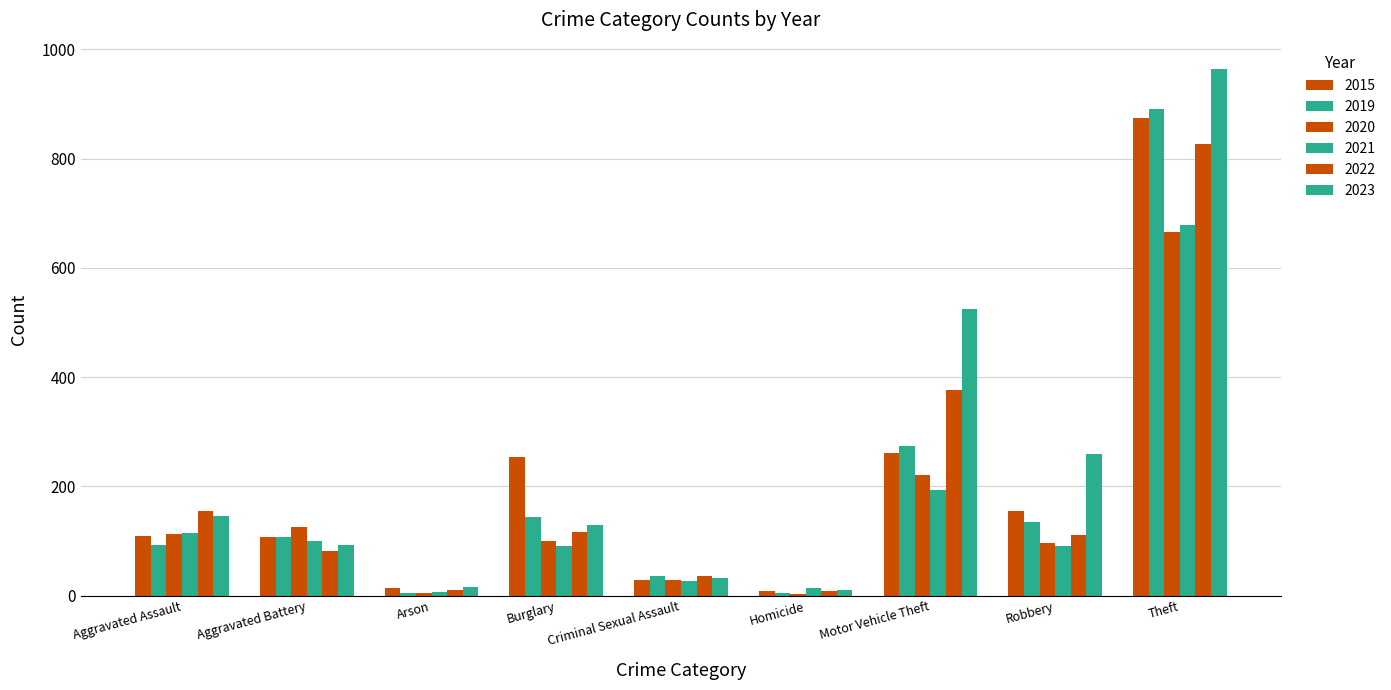

Reading left to right, list all the values displayed in this chart.

2015: Aggravated Assault=110	Aggravated Battery=108	Arson=13	Burglary=254	Criminal Sexual Assault=29	Homicide=9	Motor Vehicle Theft=261	Robbery=154	Theft=874
2019: Aggravated Assault=92	Aggravated Battery=108	Arson=5	Burglary=143	Criminal Sexual Assault=35	Homicide=5	Motor Vehicle Theft=273	Robbery=135	Theft=891
2020: Aggravated Assault=113	Aggravated Battery=125	Arson=4	Burglary=100	Criminal Sexual Assault=28	Homicide=2	Motor Vehicle Theft=221	Robbery=97	Theft=666
2021: Aggravated Assault=115	Aggravated Battery=100	Arson=6	Burglary=90	Criminal Sexual Assault=27	Homicide=13	Motor Vehicle Theft=193	Robbery=91	Theft=678
2022: Aggravated Assault=154	Aggravated Battery=81	Arson=11	Burglary=116	Criminal Sexual Assault=35	Homicide=9	Motor Vehicle Theft=376	Robbery=111	Theft=827
2023: Aggravated Assault=146	Aggravated Battery=92	Arson=15	Burglary=130	Criminal Sexual Assault=32	Homicide=10	Motor Vehicle Theft=524	Robbery=260	Theft=964